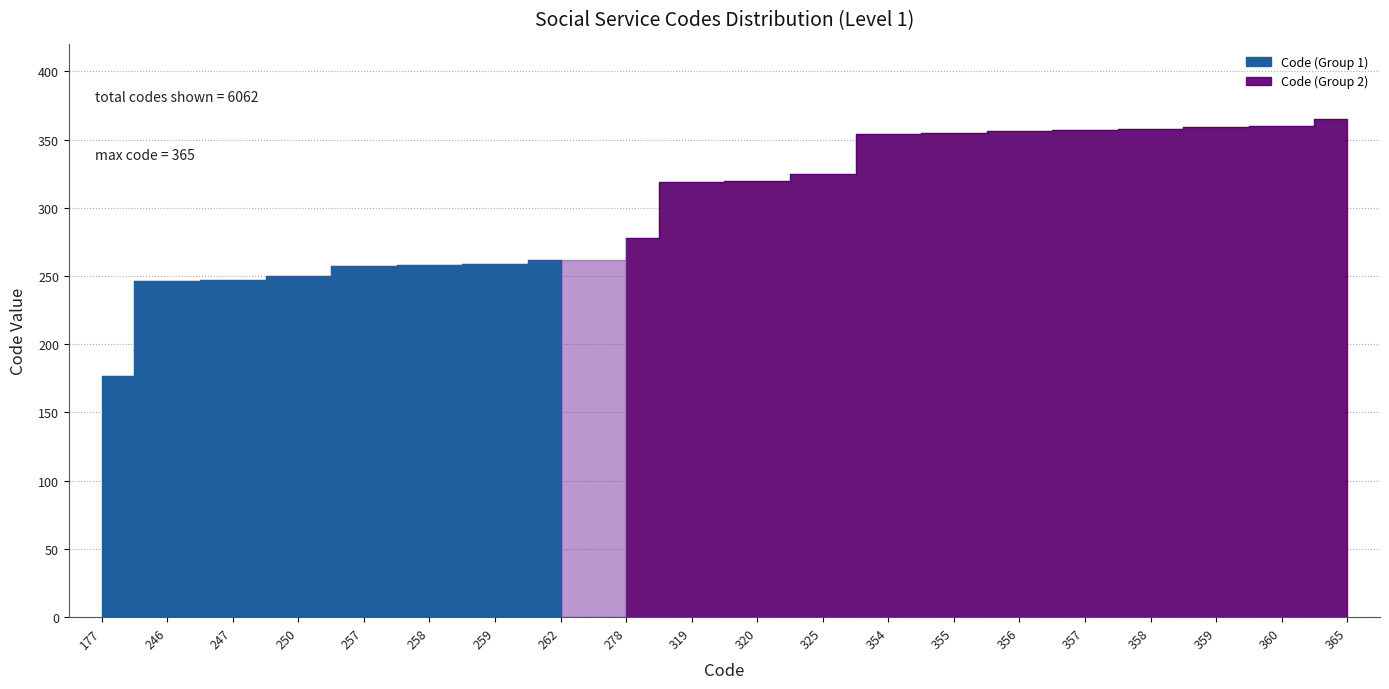

Where is the data nearest to the value 271?

278